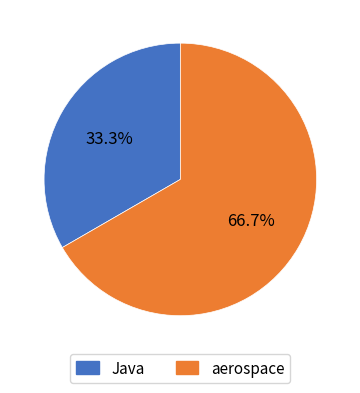

To the nearest percent, what is the combined percentage of aerospace and Java?

100%